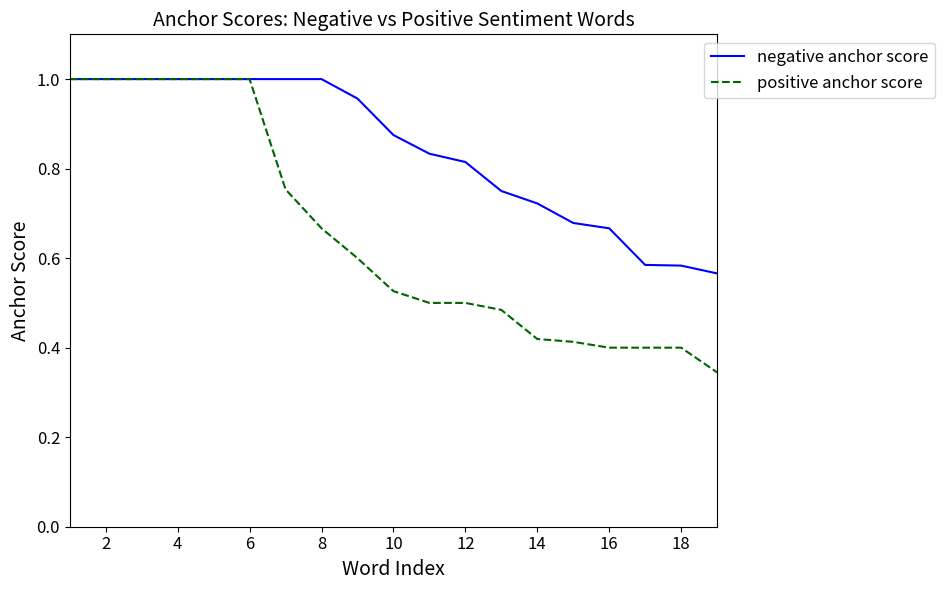

List the series in order of their overall mean, highest first.

negative anchor score, positive anchor score